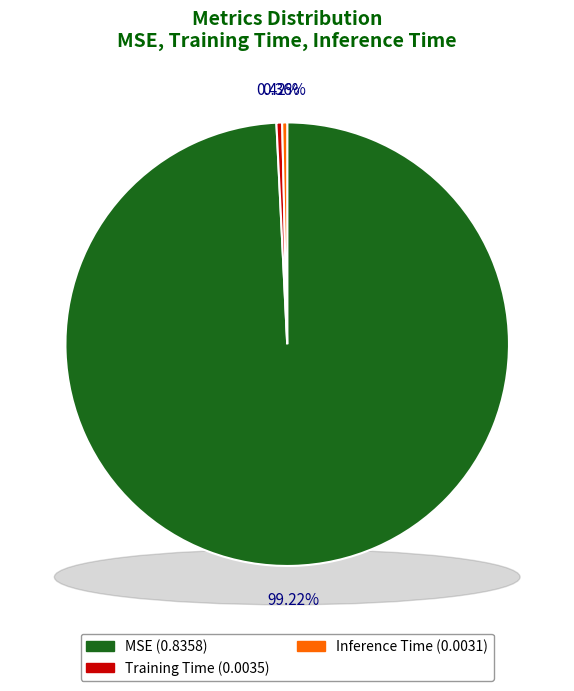

Is it true that Inference Time is 0% of the pie?

True